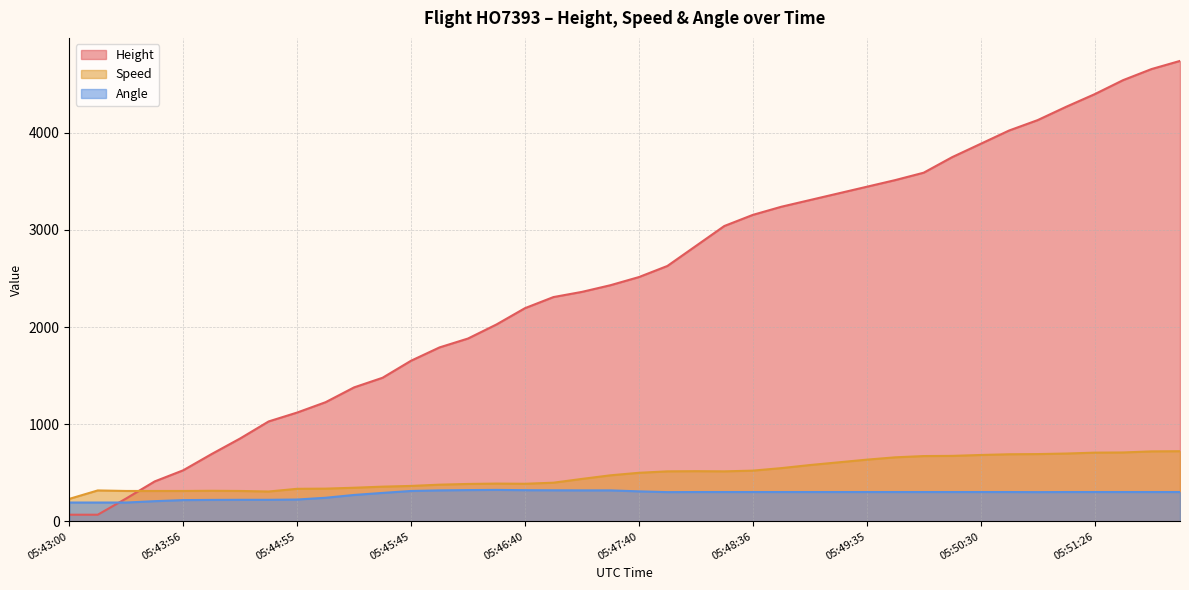

Count the number of categories in the chart.

40